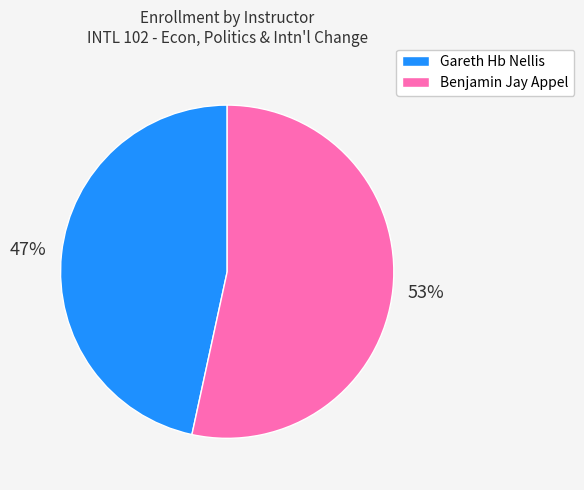

Between Benjamin Jay Appel and Gareth Hb Nellis, which is larger?

Benjamin Jay Appel